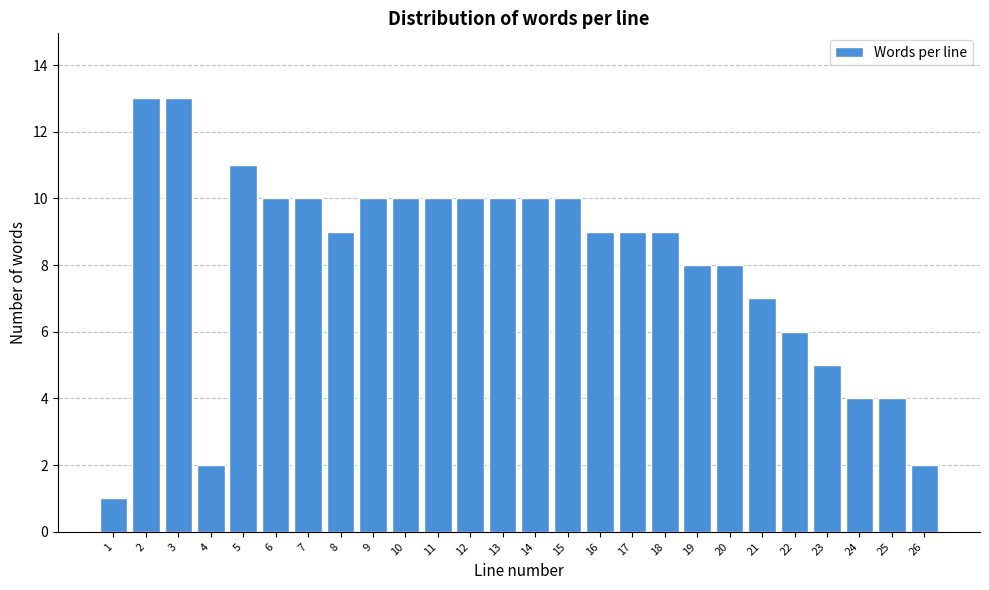

Reading left to right, list all the values displayed in this chart.

1	13	13	2	11	10	10	9	10	10	10	10	10	10	10	9	9	9	8	8	7	6	5	4	4	2